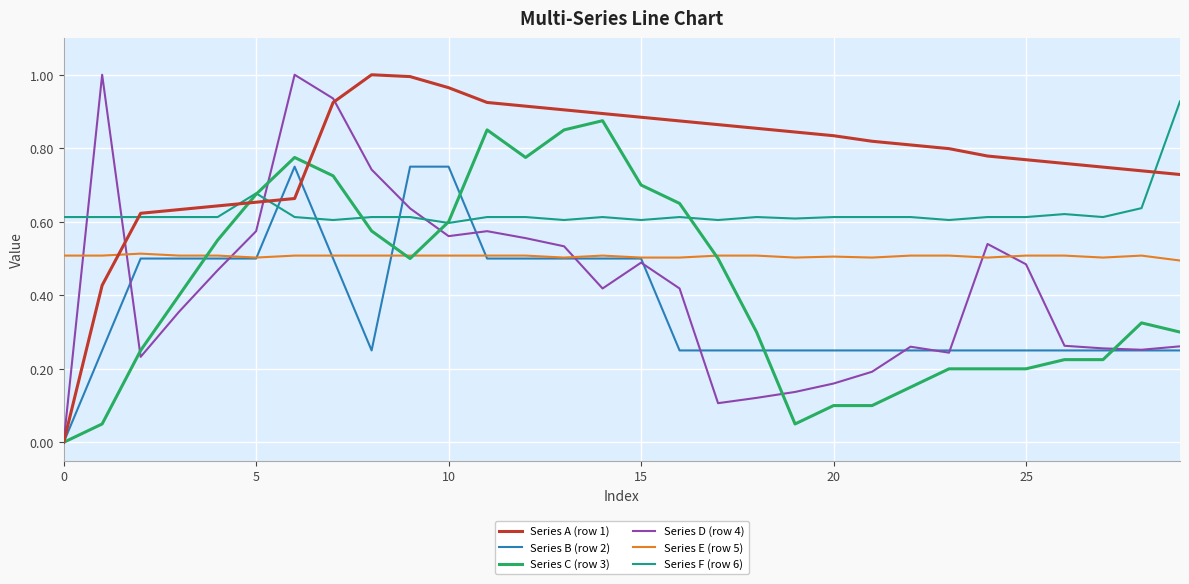

Which series has the largest total across all categories?

Series A (row 1)